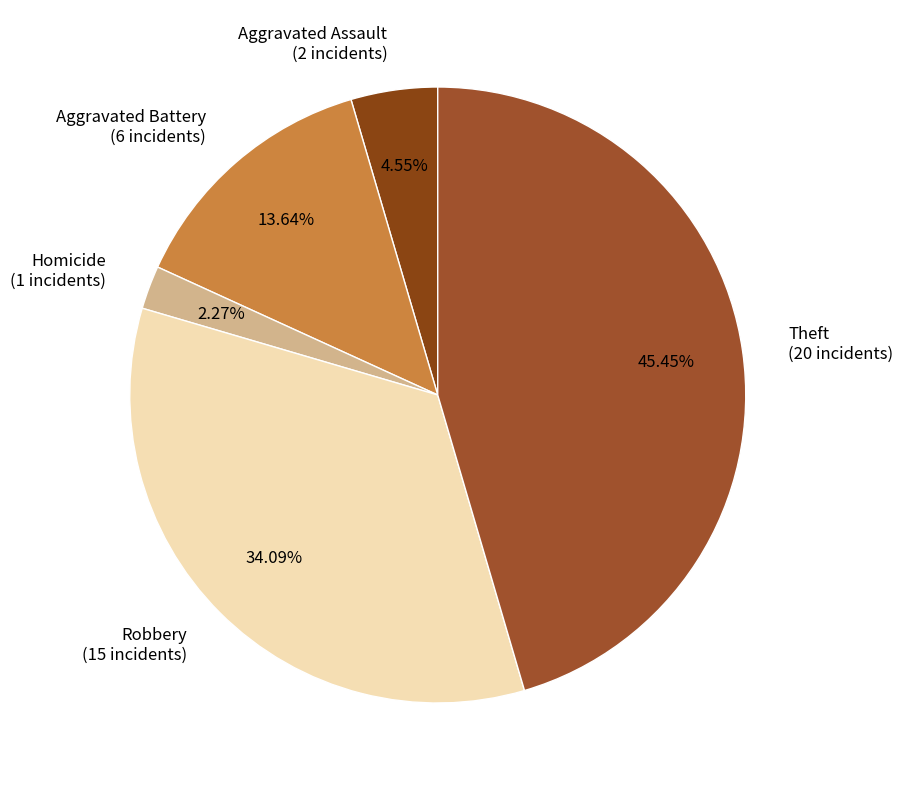

Approximately how many times larger is the value at Aggravated Assault (2 incidents) compared to Homicide (1 incidents)?

2.0